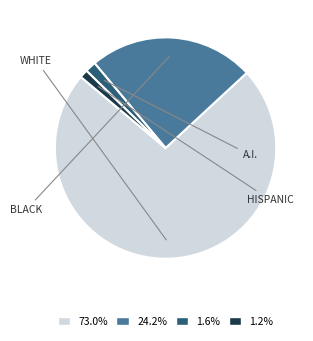

Is there any slice that represents more than half of the pie?

Yes